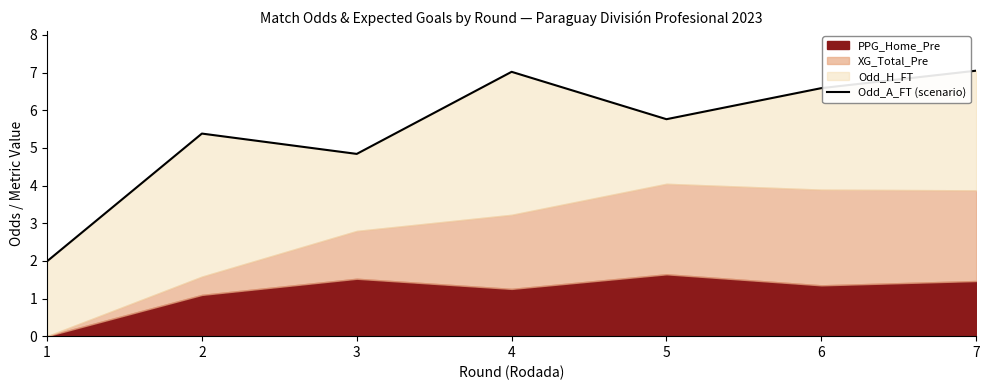

What is the sum of all values?

38.6